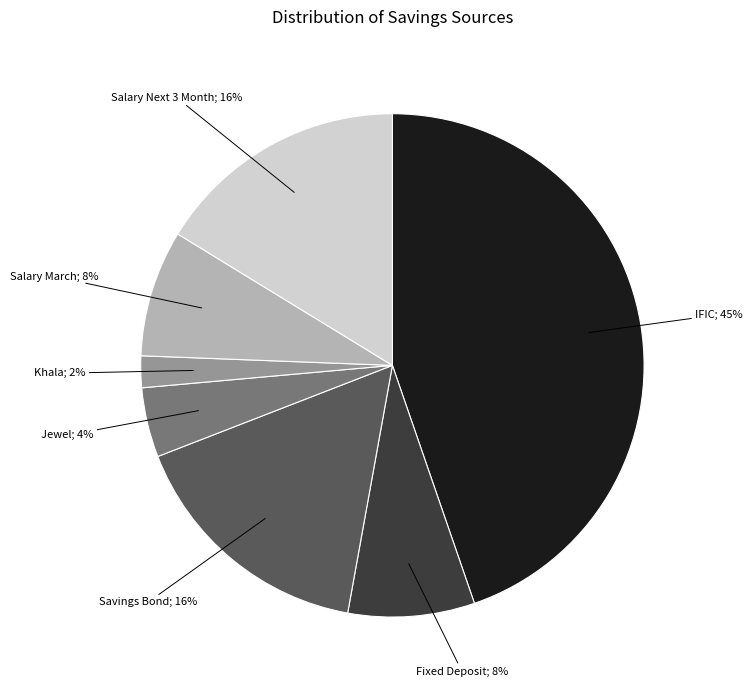

How many slices are in this pie chart?

7